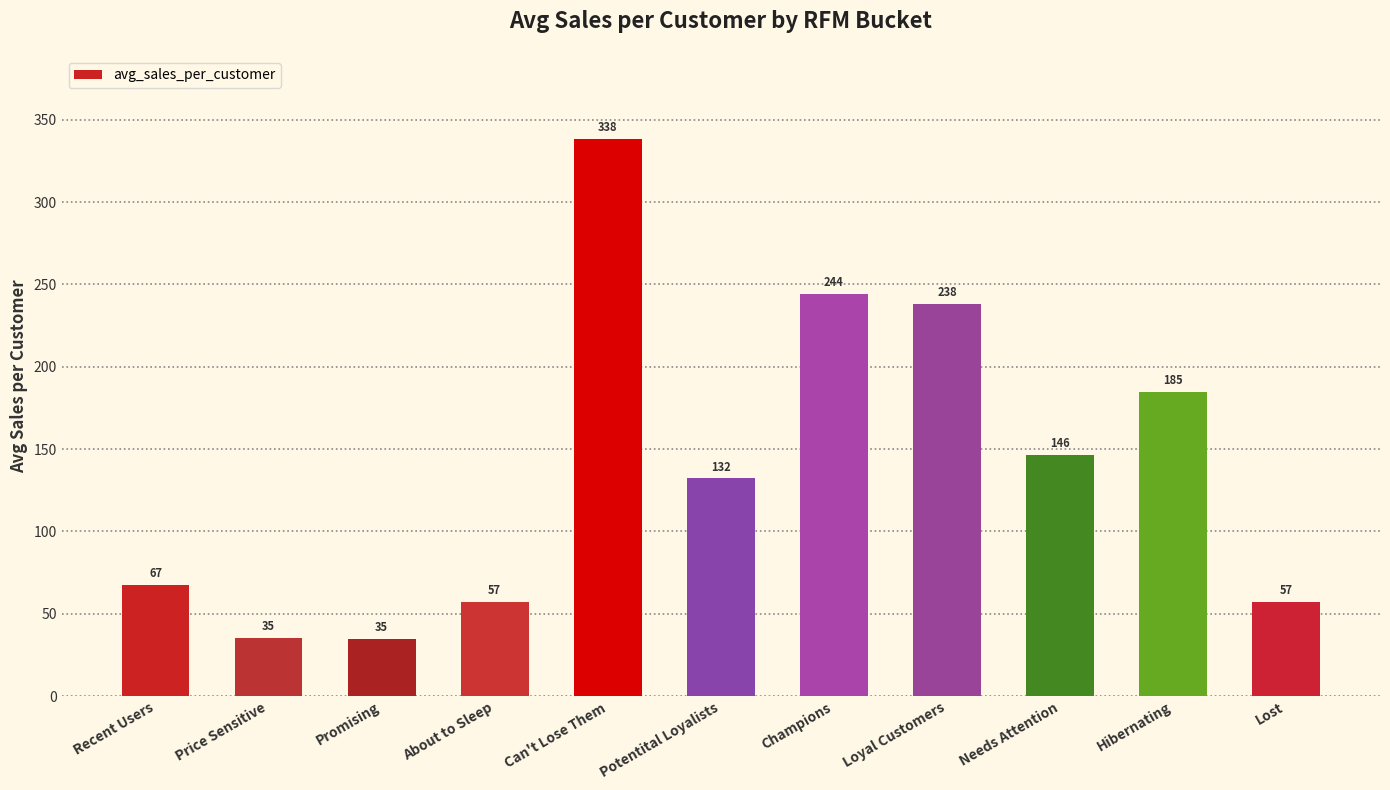

Where is the data nearest to the value 186?

Hibernating